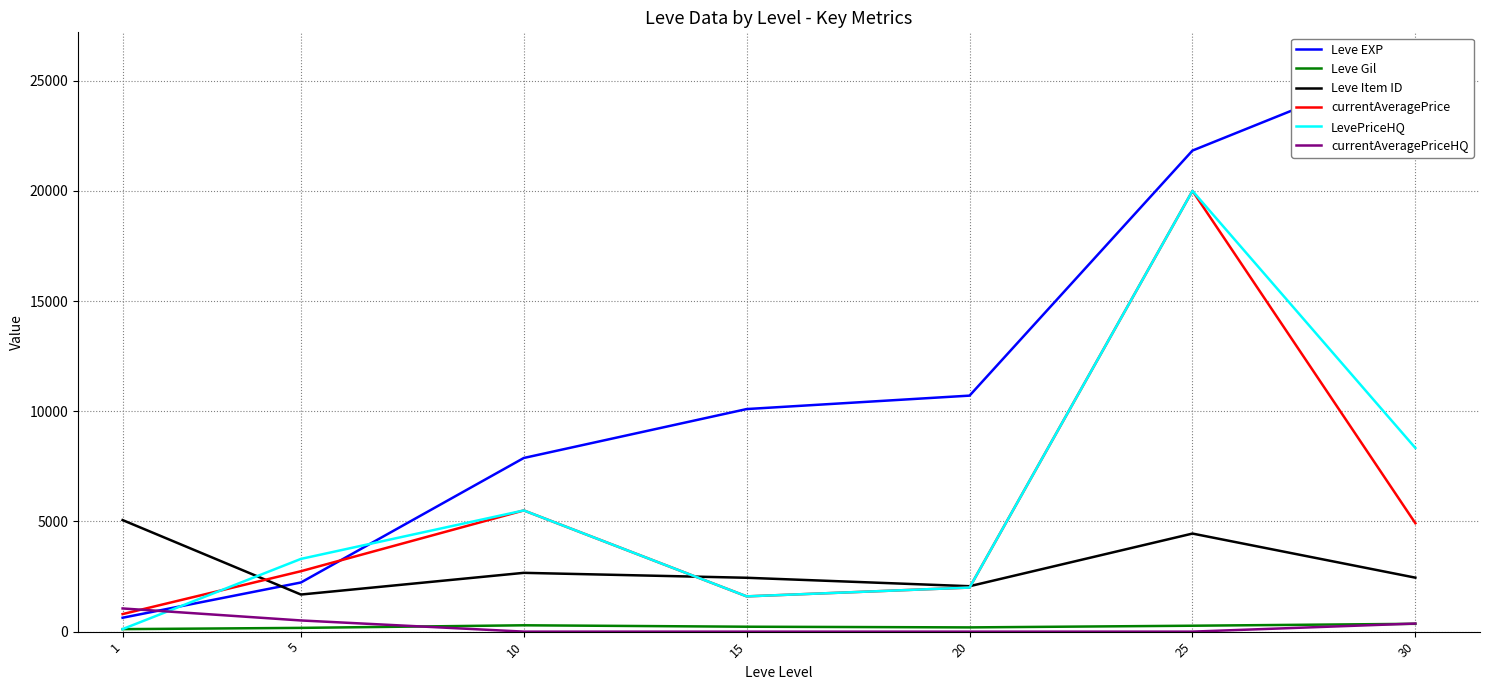

The Leve EXP series shows 21830.0 at 25. True or false?

True